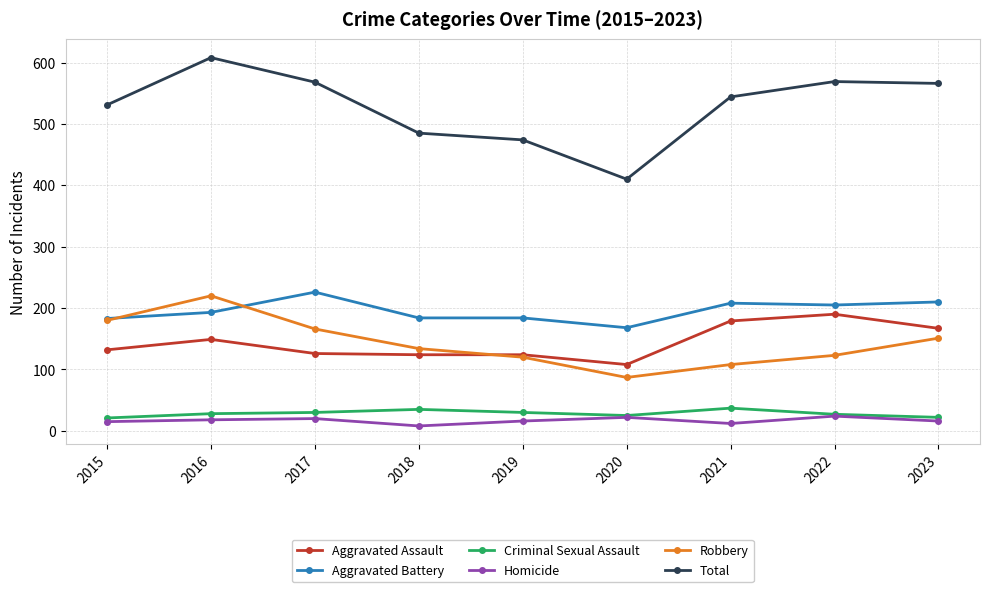

At which category is the sum across all series the highest?

2016